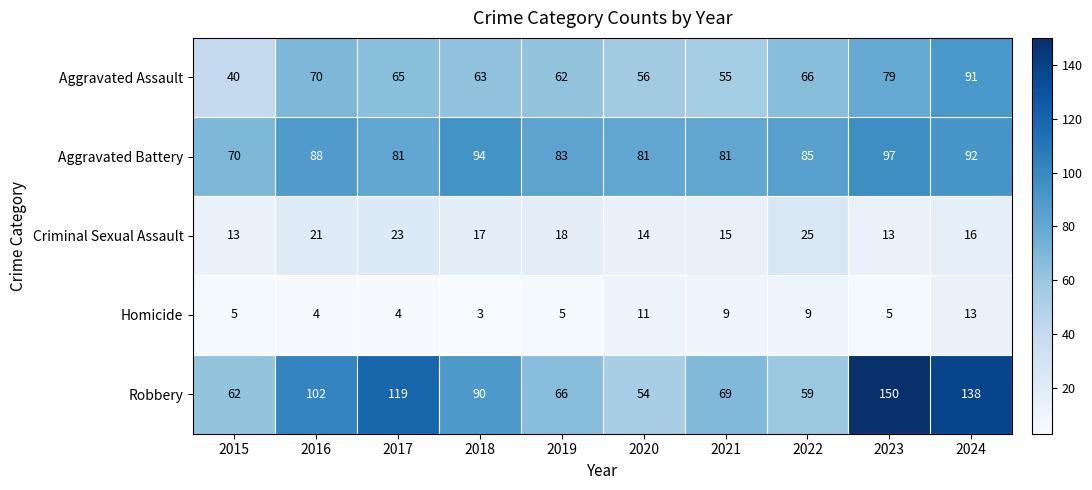

At which category does the chart reach its peak across all series?

2023